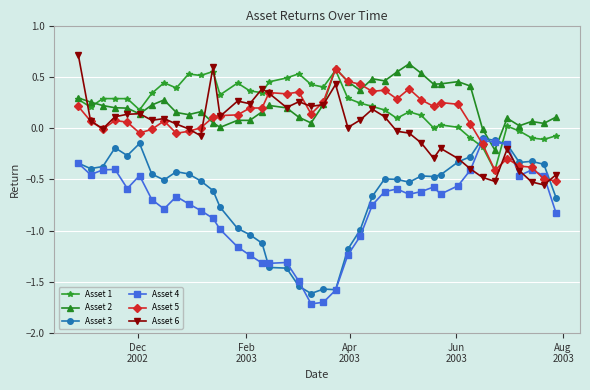

Which series ends up on top after the final intersection of Asset 3 and Asset 1?

Asset 1